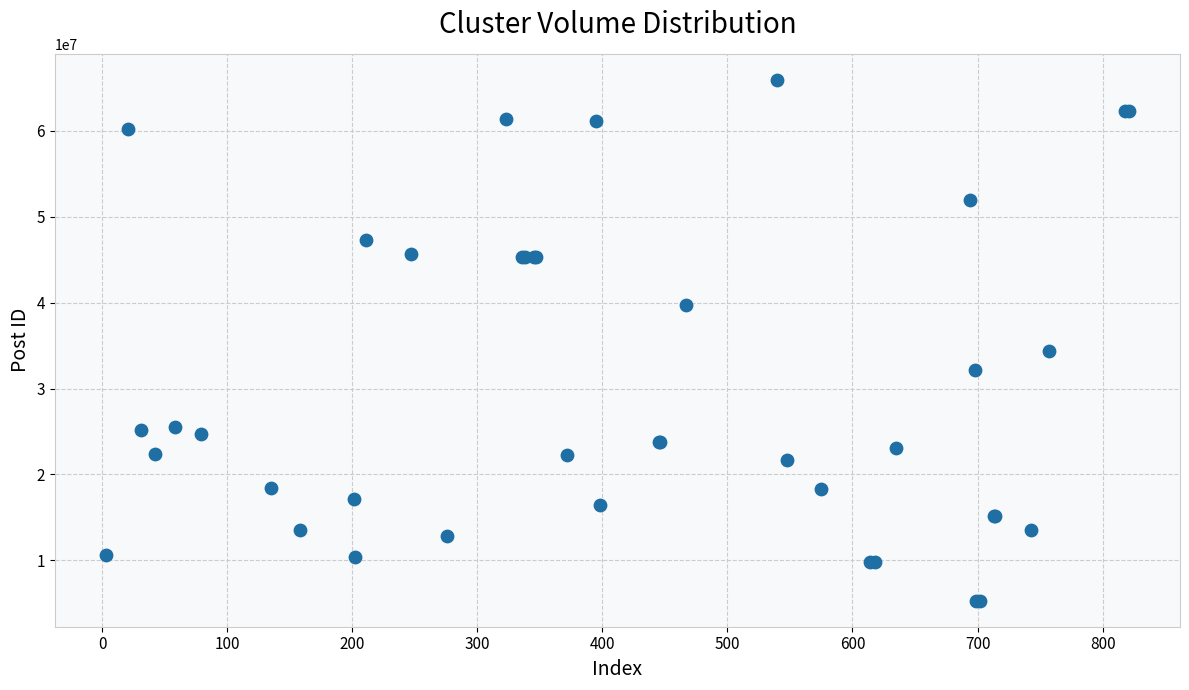

What Y value in the scatter plot is closest to 35619451?

34406631